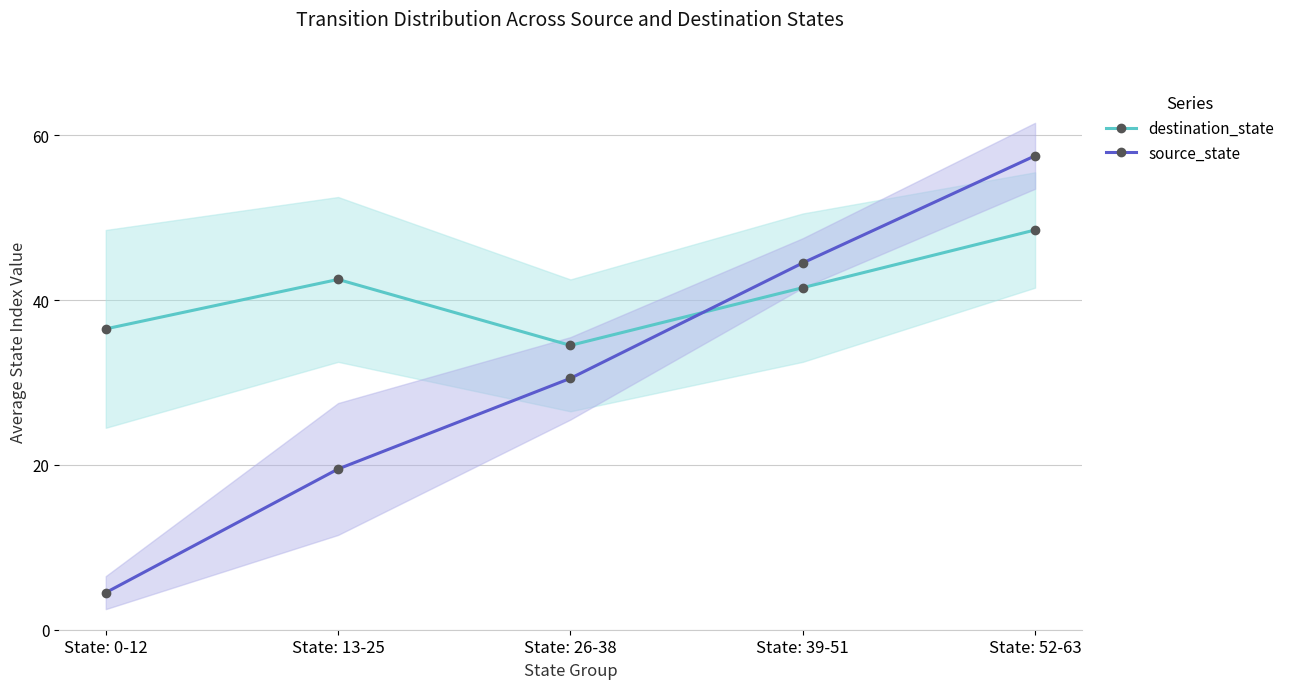

What is the label of the 2nd point from the right?

State: 39-51